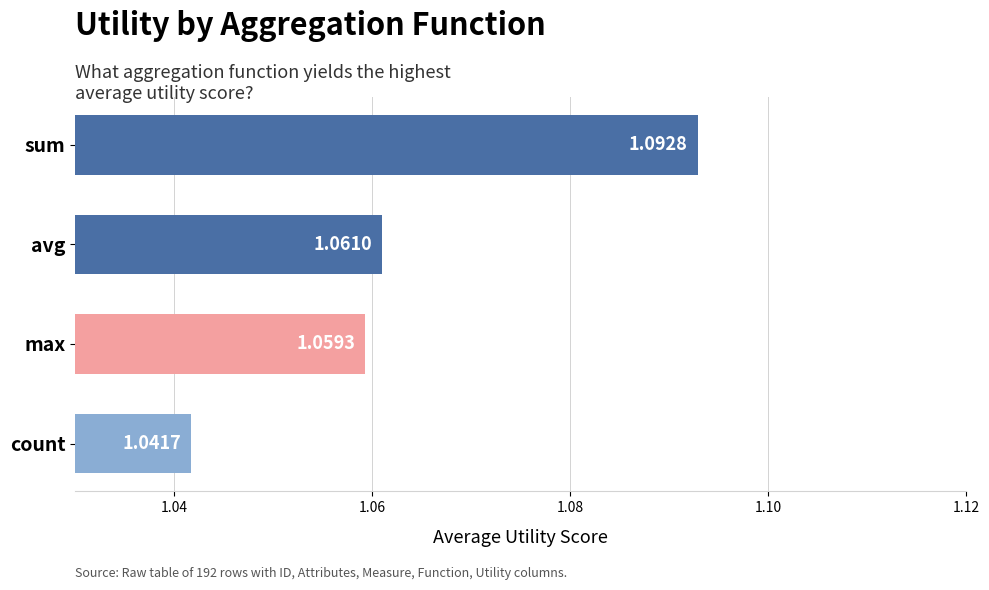

Rank the categories by value from highest to lowest.

sum, avg, max, count